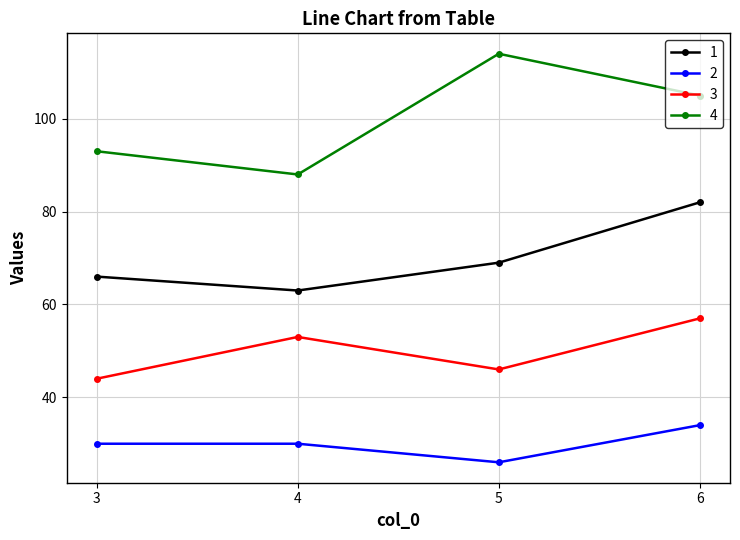

What value does the 4 series have at 4, to the nearest 10?

90